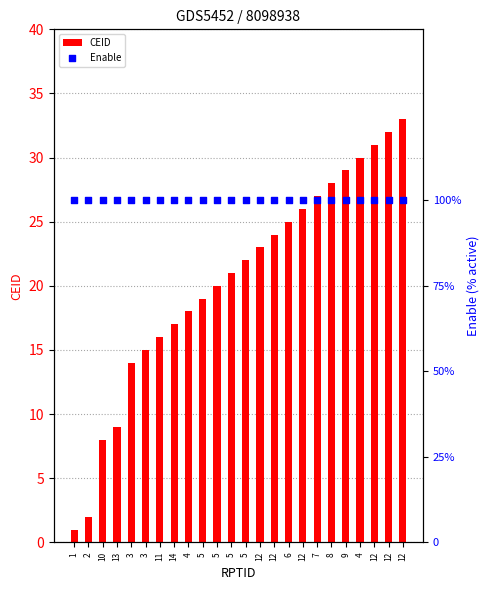

At how many categories does at least one series exceed 52?

24